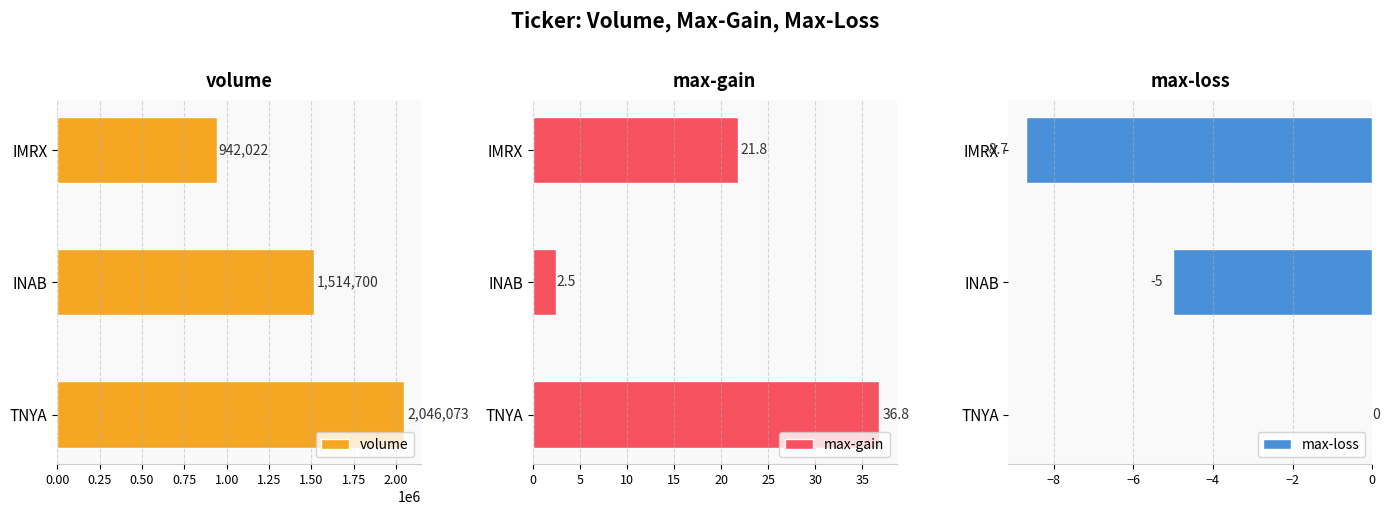

How many data points does each series have?

3